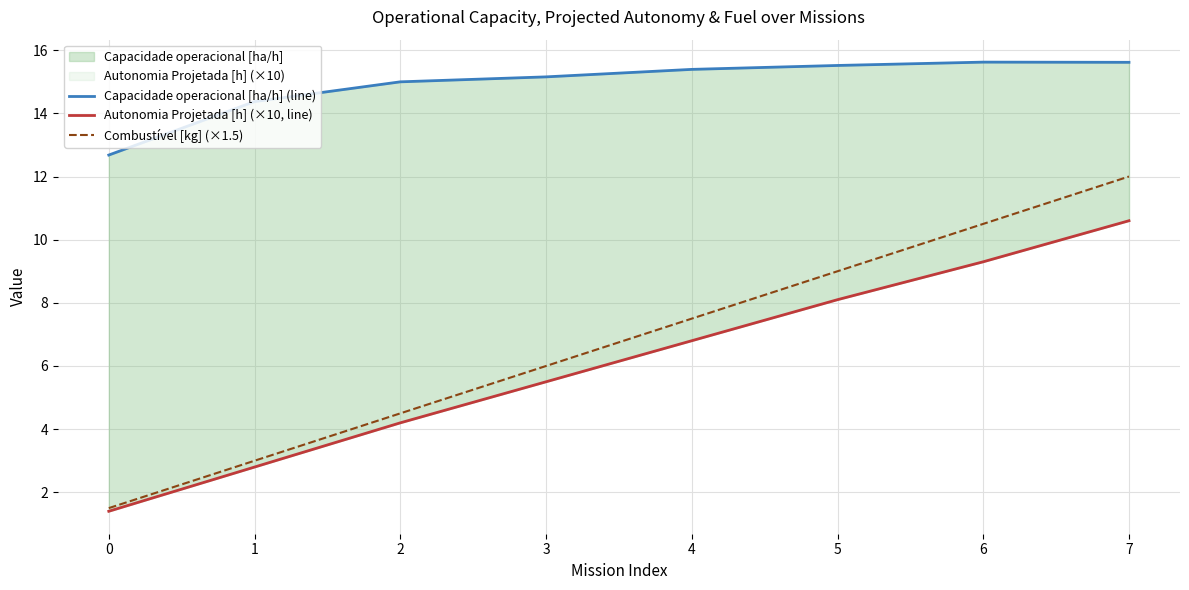

At how many categories does at least one series exceed 9?

8